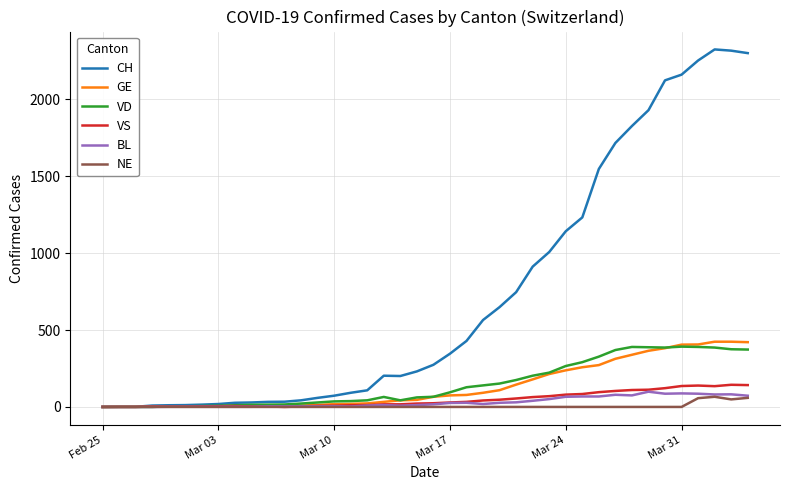

Which series has the largest total across all categories?

CH